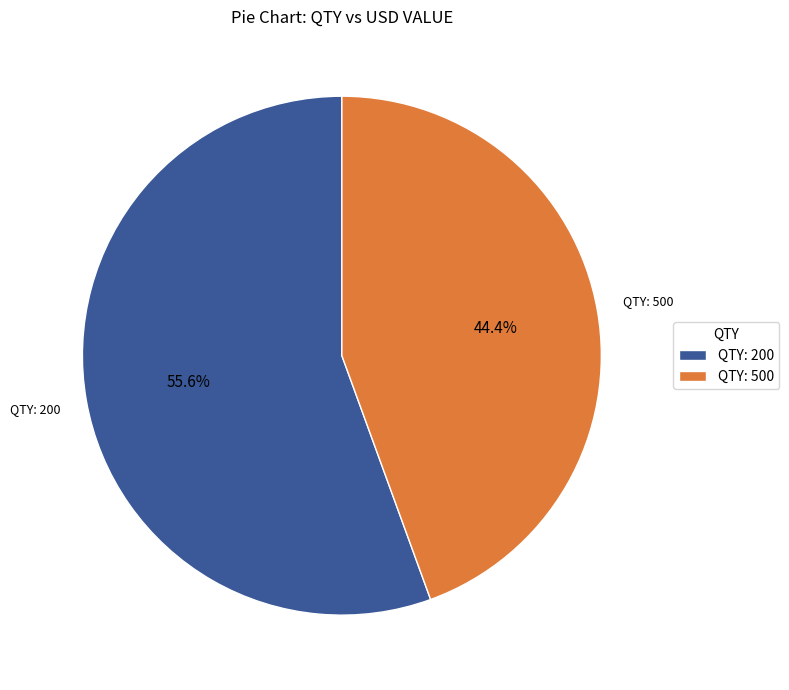

Which category has the biggest portion of the pie?

QTY: 200